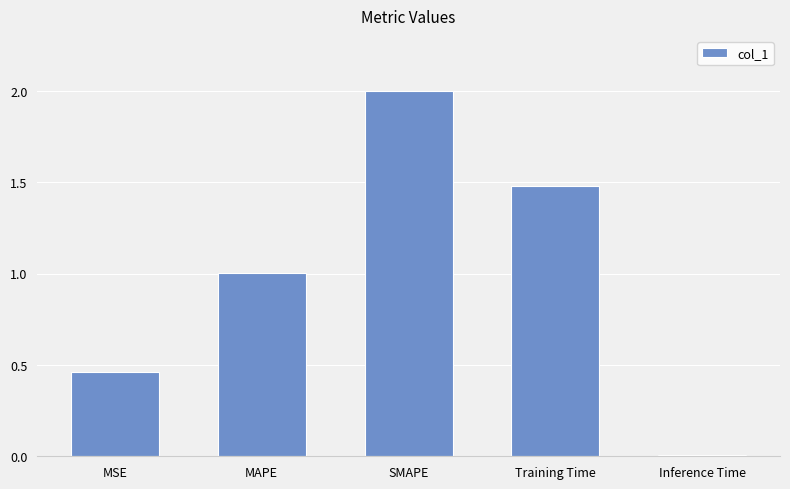

At which category does the chart reach its minimum across all series?

Inference Time